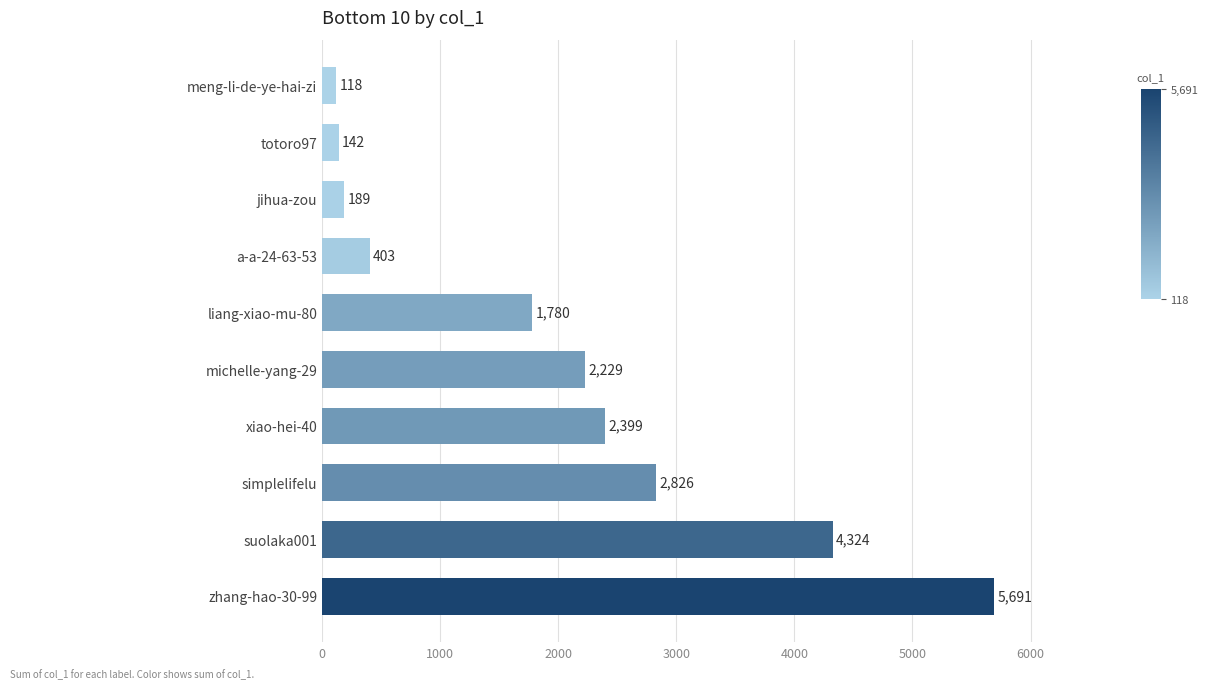

Approximately how many times larger is the value at simplelifelu compared to liang-xiao-mu-80?

1.6